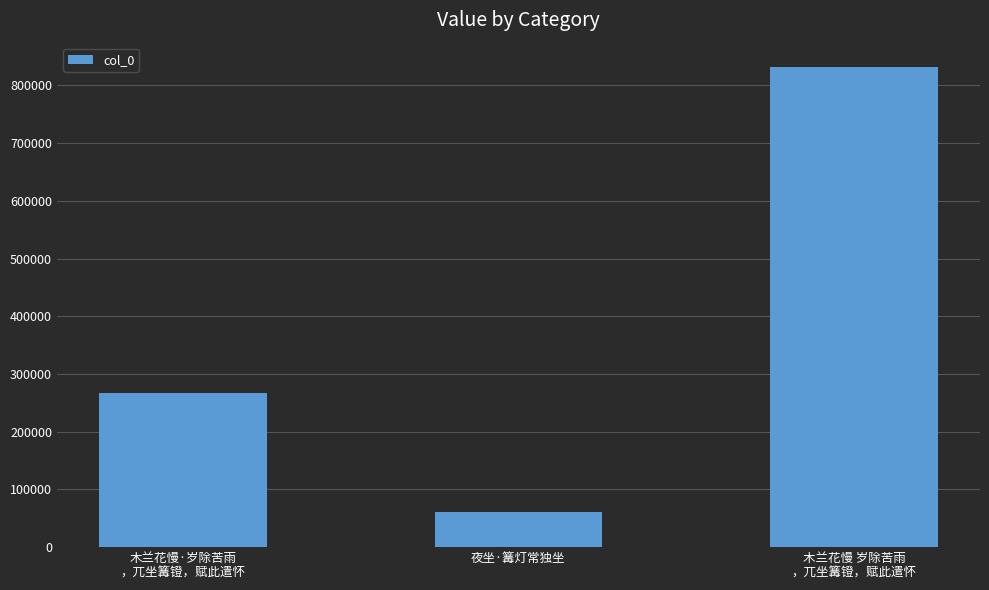

Rank the categories by value from lowest to highest.

夜坐·篝灯常独坐, 木兰花慢·岁除苦雨
，兀坐篝镫，赋此遣怀, 木兰花慢 岁除苦雨
，兀坐篝镫，赋此遣怀